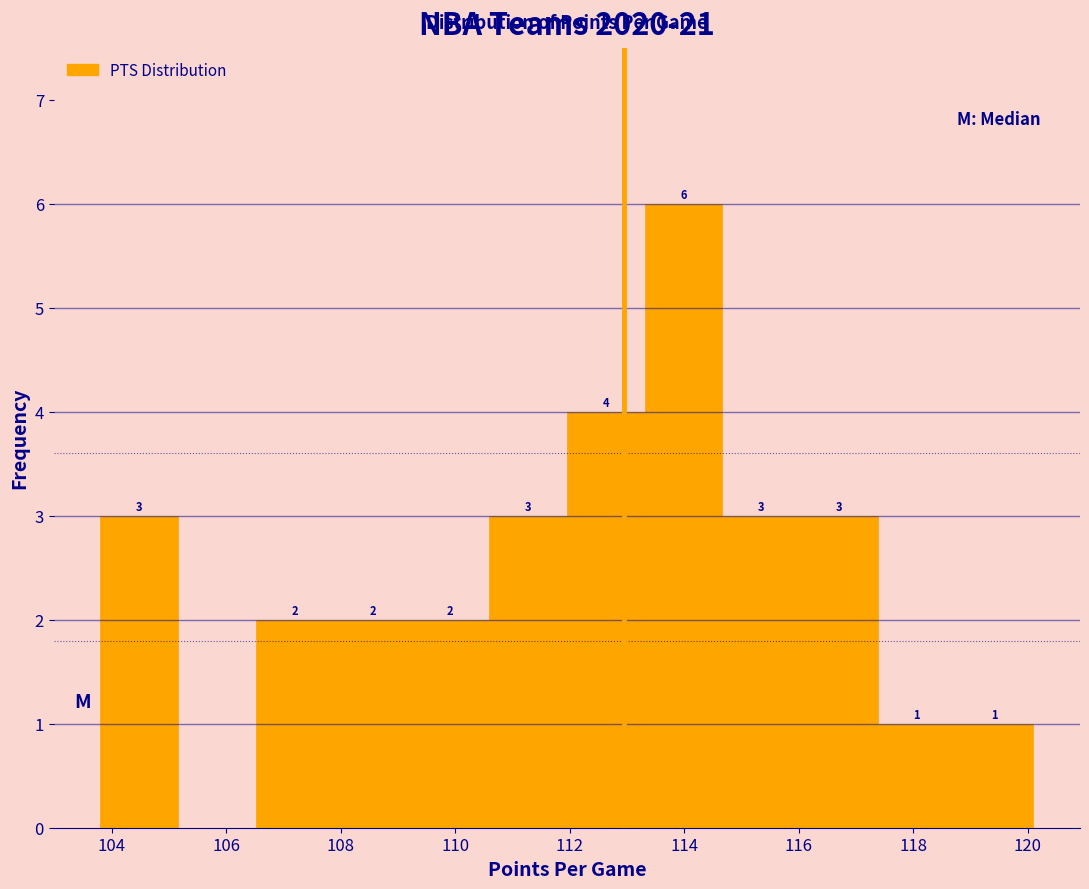

Which range on the x-axis has the tallest bar?

113.4 to 114.6